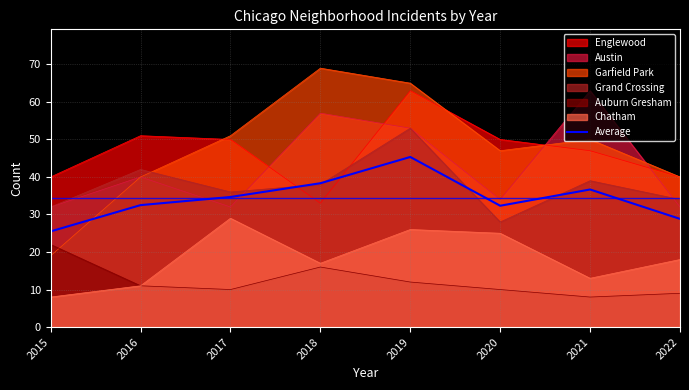

The chart shows a value of 38.3 at 2018. True or false?

True